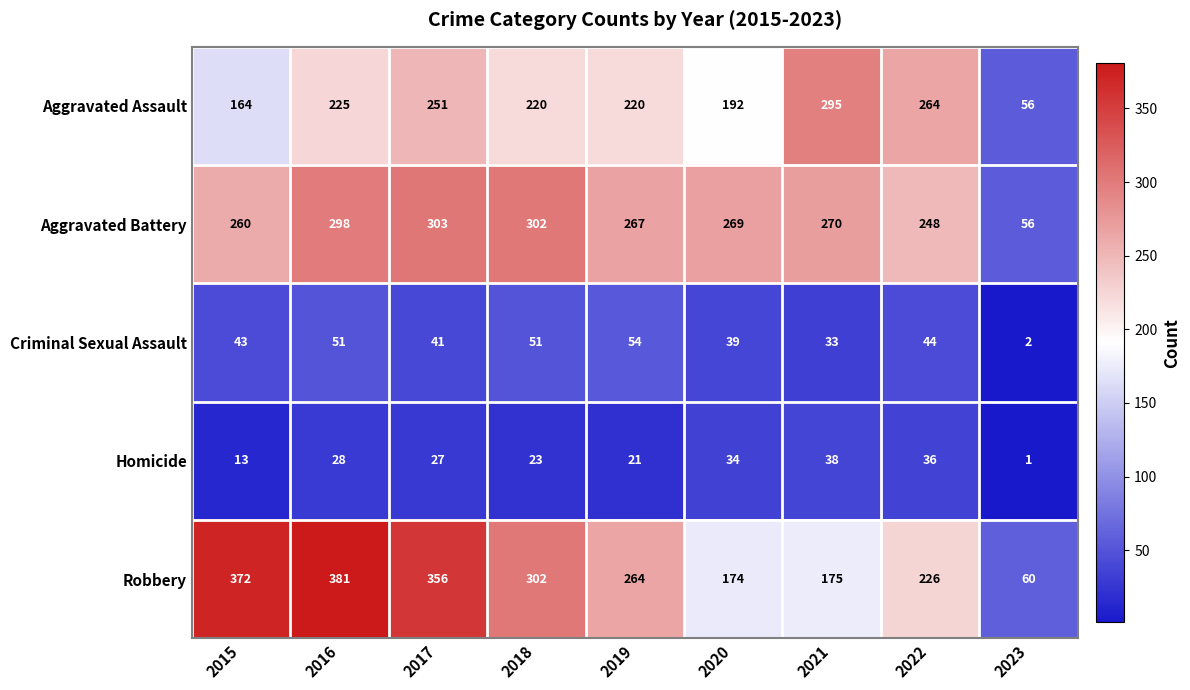

The value of Robbery at 2019 is 264. True or false?

True